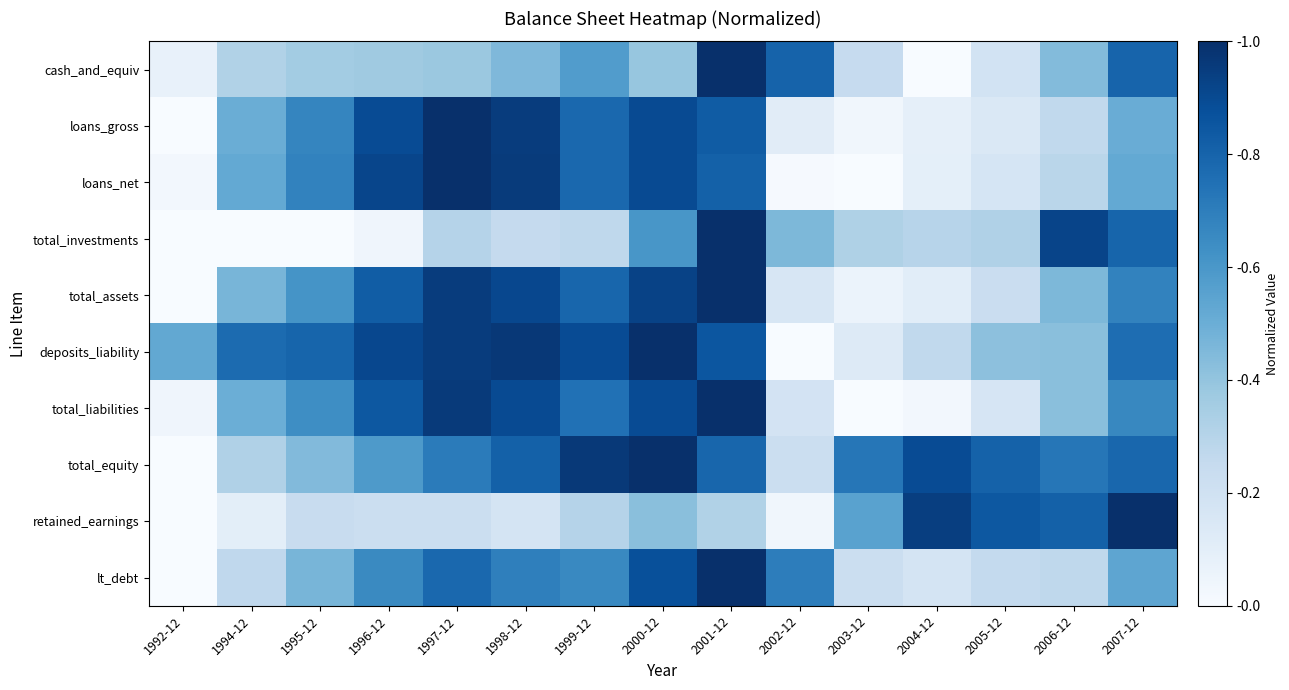

Reading left to right, extract all data points from this chart.

cash_and_equiv: 1992-12=0.1	1994-12=0.3	1995-12=0.4	1996-12=0.4	1997-12=0.4	1998-12=0.4	1999-12=0.6	2000-12=0.4	2001-12=1.0	2002-12=0.8	2003-12=0.2	2004-12=0.0	2005-12=0.2	2006-12=0.4	2007-12=0.8
loans_gross: 1992-12=0.0	1994-12=0.5	1995-12=0.7	1996-12=0.9	1997-12=1.0	1998-12=1.0	1999-12=0.8	2000-12=0.9	2001-12=0.8	2002-12=0.1	2003-12=0.0	2004-12=0.1	2005-12=0.1	2006-12=0.3	2007-12=0.5
loans_net: 1992-12=0.0	1994-12=0.5	1995-12=0.7	1996-12=0.9	1997-12=1.0	1998-12=1.0	1999-12=0.8	2000-12=0.9	2001-12=0.8	2002-12=0.0	2003-12=0.0	2004-12=0.1	2005-12=0.2	2006-12=0.3	2007-12=0.5
total_investments: 1992-12=0.0	1994-12=0.0	1995-12=0.0	1996-12=0.0	1997-12=0.3	1998-12=0.3	1999-12=0.3	2000-12=0.6	2001-12=1.0	2002-12=0.5	2003-12=0.3	2004-12=0.3	2005-12=0.3	2006-12=0.9	2007-12=0.8
total_assets: 1992-12=0.0	1994-12=0.5	1995-12=0.6	1996-12=0.8	1997-12=1.0	1998-12=0.9	1999-12=0.8	2000-12=0.9	2001-12=1.0	2002-12=0.2	2003-12=0.1	2004-12=0.1	2005-12=0.2	2006-12=0.5	2007-12=0.7
deposits_liability: 1992-12=0.5	1994-12=0.8	1995-12=0.8	1996-12=0.9	1997-12=1.0	1998-12=1.0	1999-12=0.9	2000-12=1.0	2001-12=0.9	2002-12=0.0	2003-12=0.1	2004-12=0.3	2005-12=0.4	2006-12=0.4	2007-12=0.8
total_liabilities: 1992-12=0.0	1994-12=0.5	1995-12=0.6	1996-12=0.8	1997-12=1.0	1998-12=0.9	1999-12=0.7	2000-12=0.9	2001-12=1.0	2002-12=0.2	2003-12=0.0	2004-12=0.0	2005-12=0.2	2006-12=0.4	2007-12=0.7
total_equity: 1992-12=0.0	1994-12=0.3	1995-12=0.4	1996-12=0.6	1997-12=0.7	1998-12=0.8	1999-12=1.0	2000-12=1.0	2001-12=0.8	2002-12=0.2	2003-12=0.7	2004-12=0.9	2005-12=0.8	2006-12=0.7	2007-12=0.8
retained_earnings: 1992-12=0.0	1994-12=0.1	1995-12=0.2	1996-12=0.2	1997-12=0.2	1998-12=0.2	1999-12=0.3	2000-12=0.4	2001-12=0.3	2002-12=0.0	2003-12=0.6	2004-12=0.9	2005-12=0.8	2006-12=0.8	2007-12=1.0
lt_debt: 1992-12=0.0	1994-12=0.3	1995-12=0.5	1996-12=0.7	1997-12=0.8	1998-12=0.7	1999-12=0.7	2000-12=0.9	2001-12=1.0	2002-12=0.7	2003-12=0.2	2004-12=0.2	2005-12=0.3	2006-12=0.3	2007-12=0.5